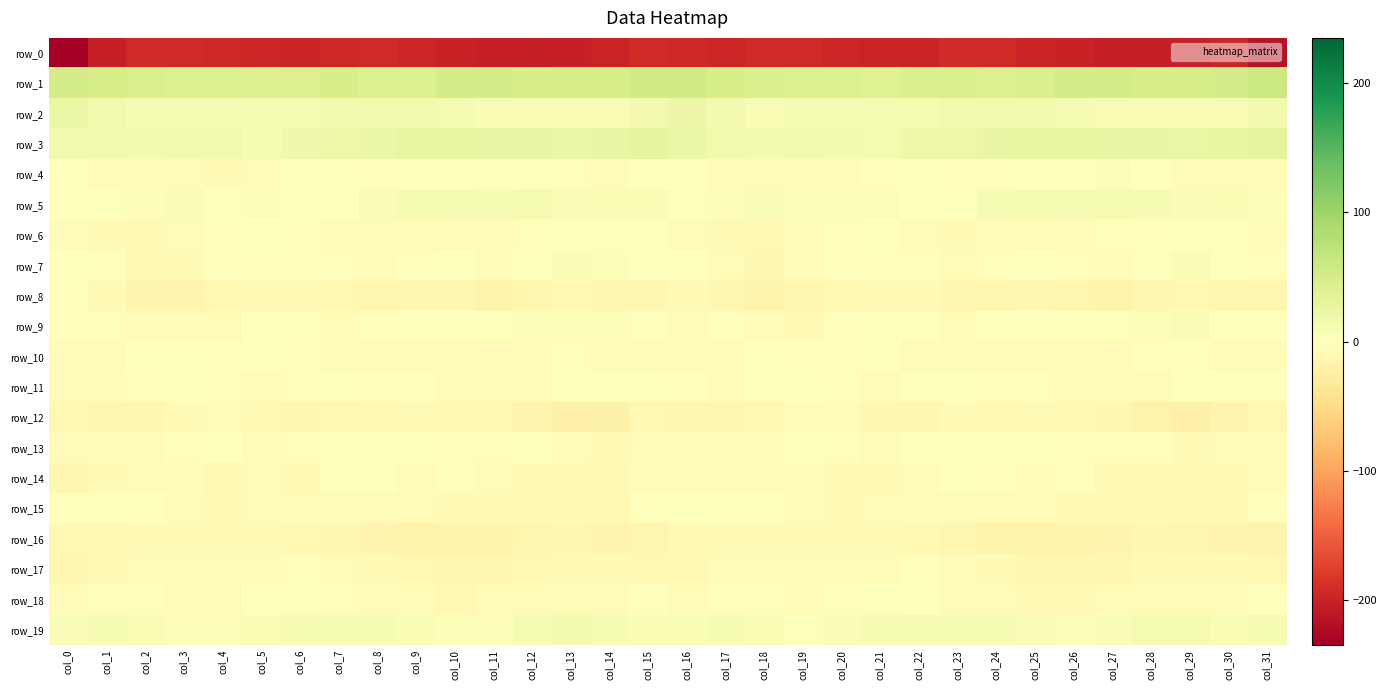

The row_8 series shows -9.5 at col_20. True or false?

True